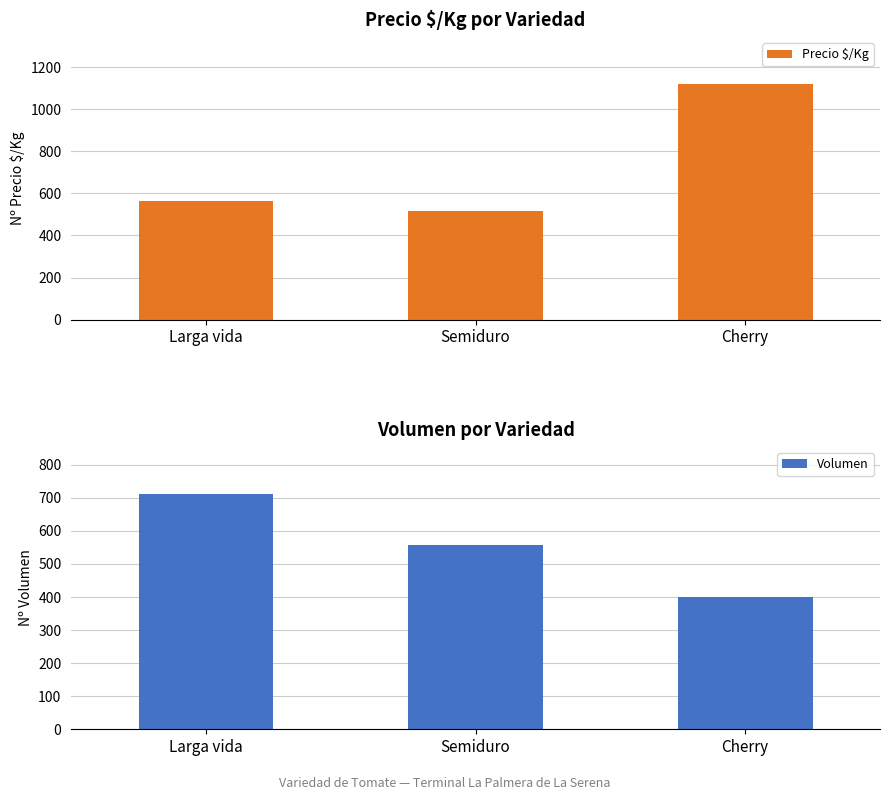

What is the value of the Precio $/Kg bar at the 1st from the left?

563